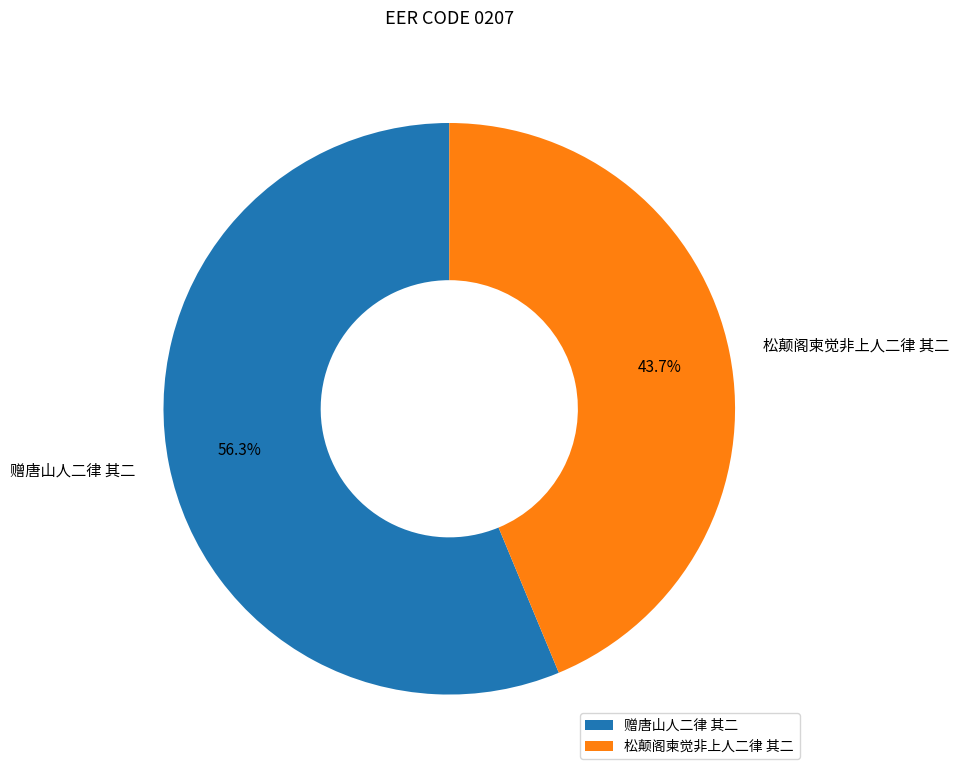

What percentage is the 赠唐山人二律 其二 slice, to the nearest percent?

56%